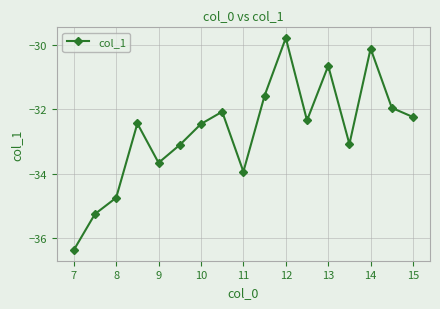

What is the maximum value shown in the chart?

-29.8